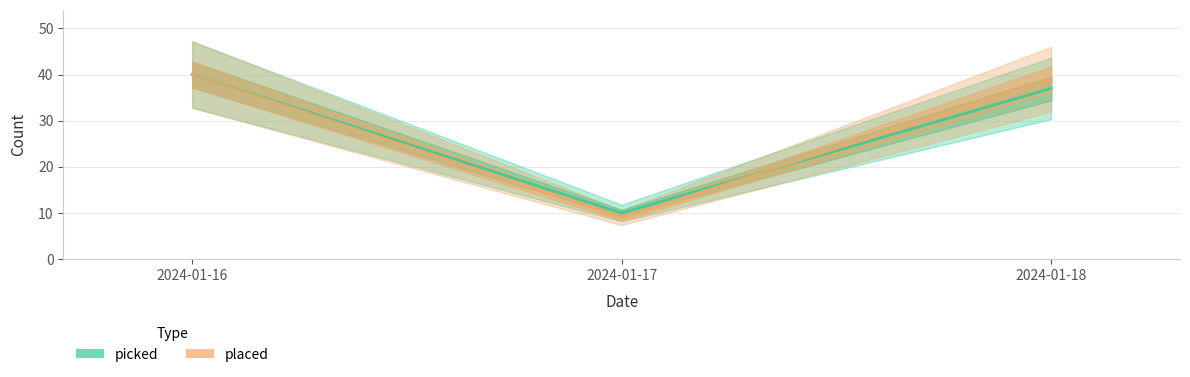

What is the approximate value of placed at 2024-01-18?

39